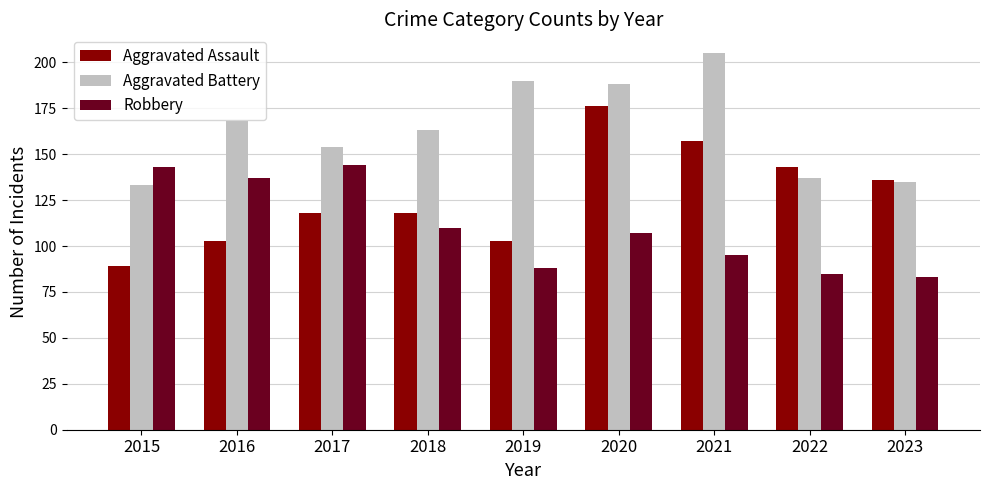

Reading right to left, extract all data points from this chart.

Aggravated Assault: 136	143	157	176	103	118	118	103	89
Aggravated Battery: 135	137	205	188	190	163	154	168	133
Robbery: 83	85	95	107	88	110	144	137	143